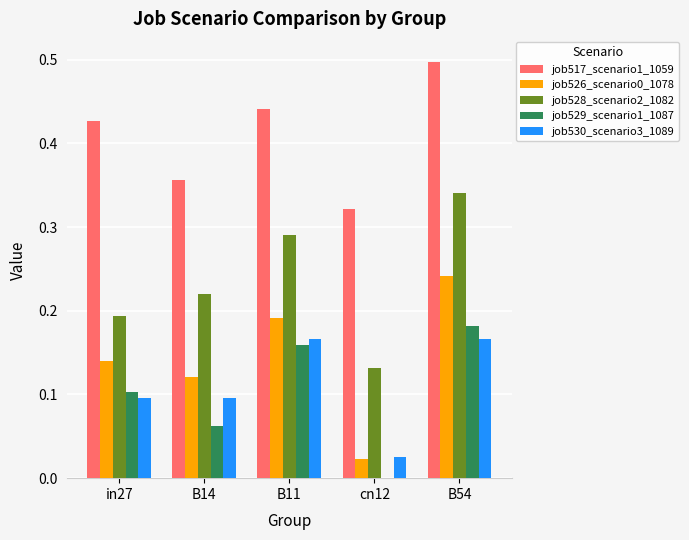

The value of job526_scenario0_1078 at cn12 is 0.0. True or false?

True